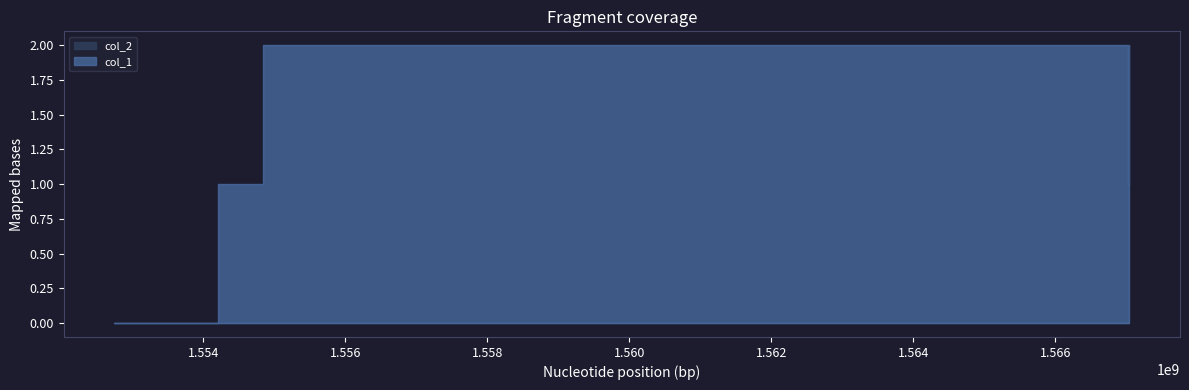

What are all the series names shown in the legend?

col_1, col_2